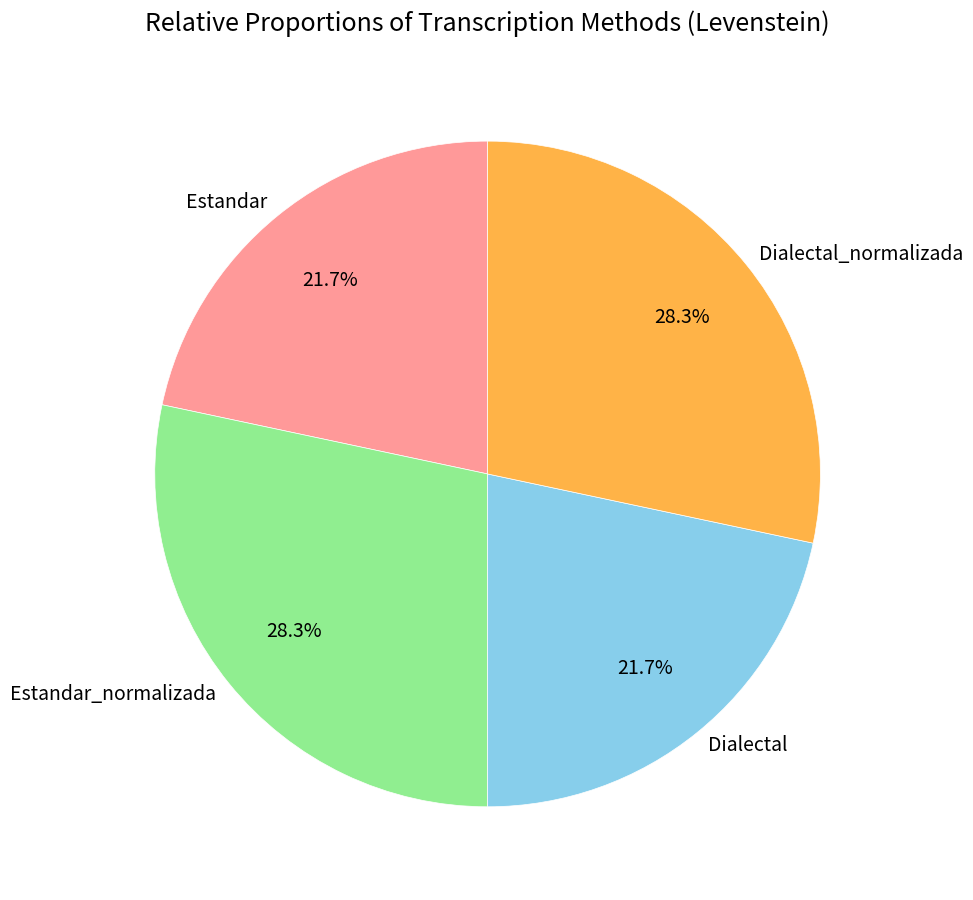

What is the ratio of the value at Estandar to the value at Dialectal?

1.0